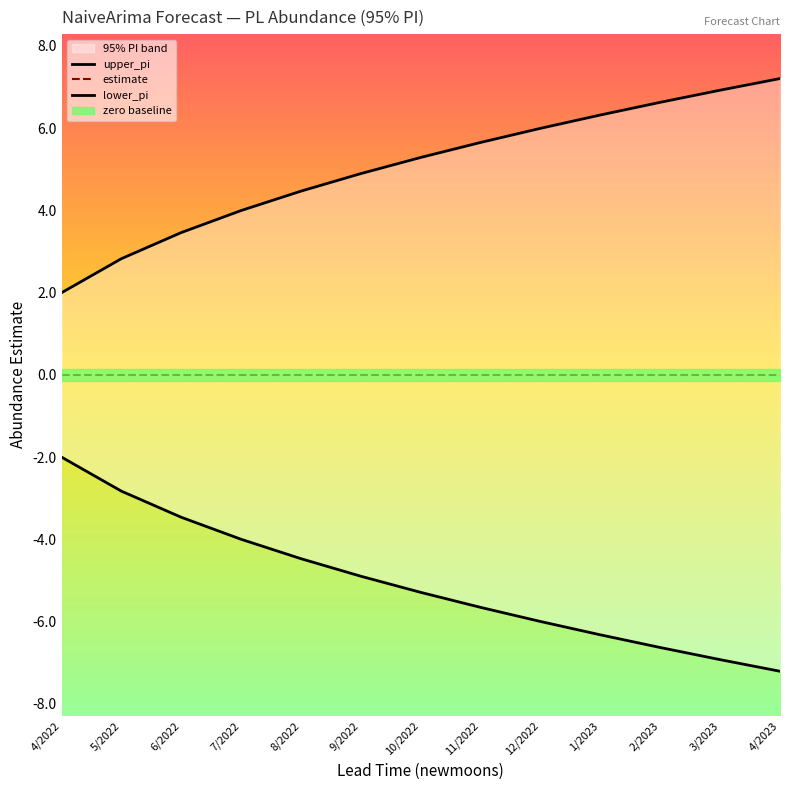

True or false: lower_pi and estimate cross at least once.

False